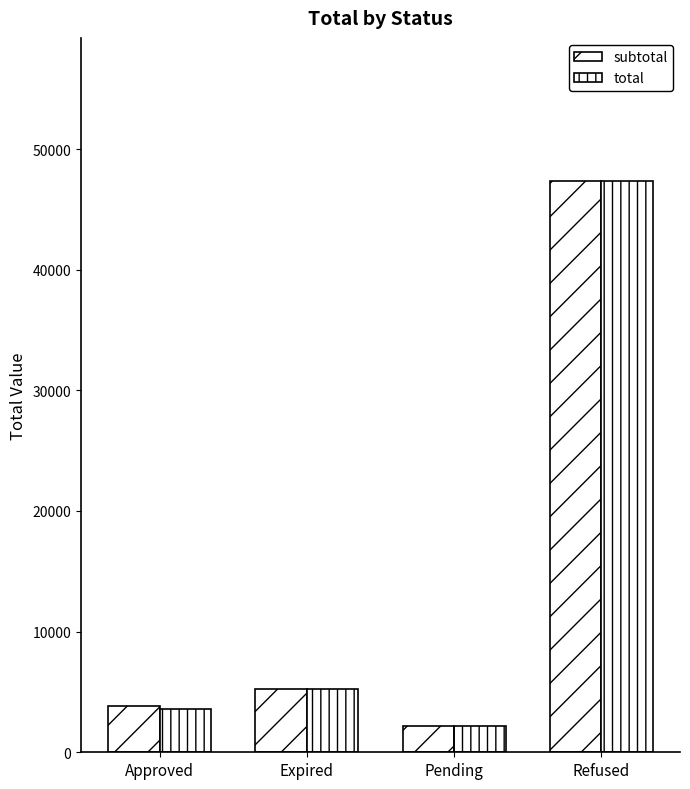

What is the label of the 3rd bar from the right?

Expired